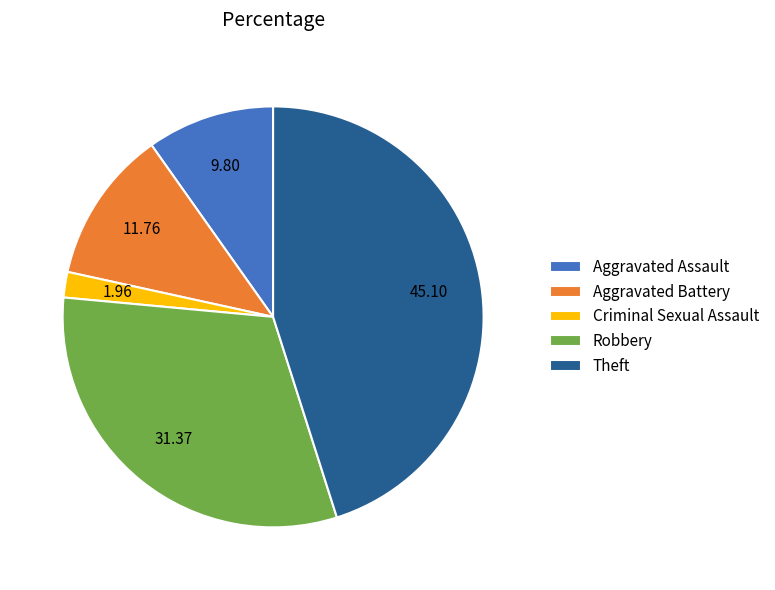

Approximately how many times larger is the value at Theft compared to Aggravated Battery?

3.8